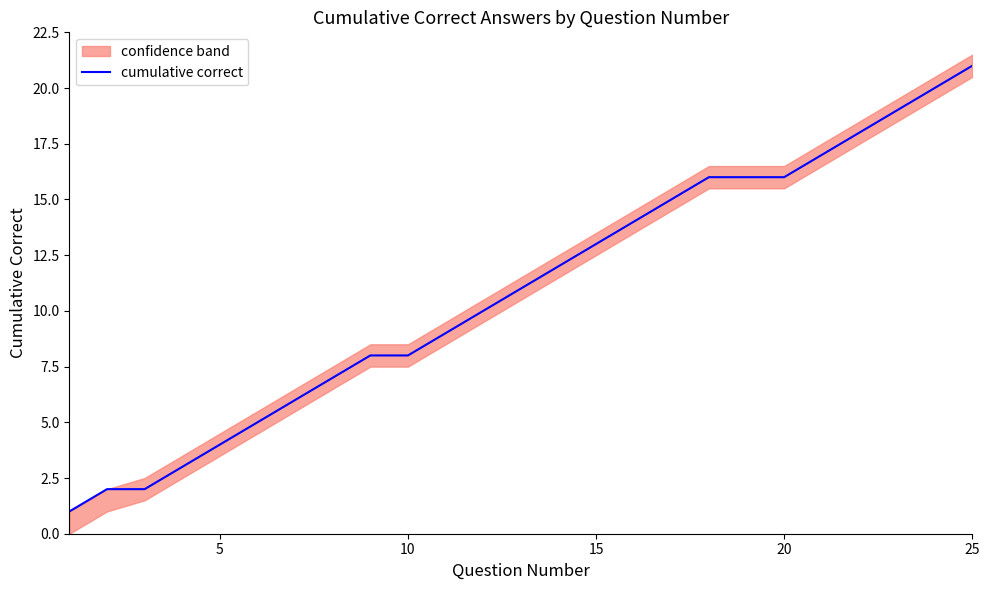

At which label does cumulative correct reach its peak?

25